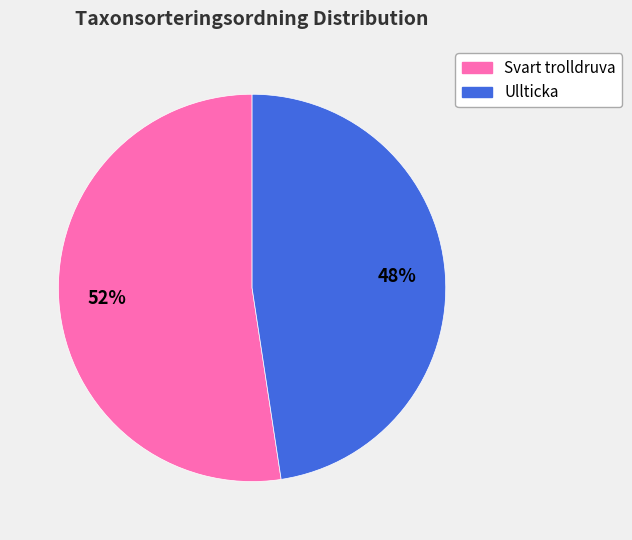

Rank the categories by value from lowest to highest.

Ullticka, Svart trolldruva